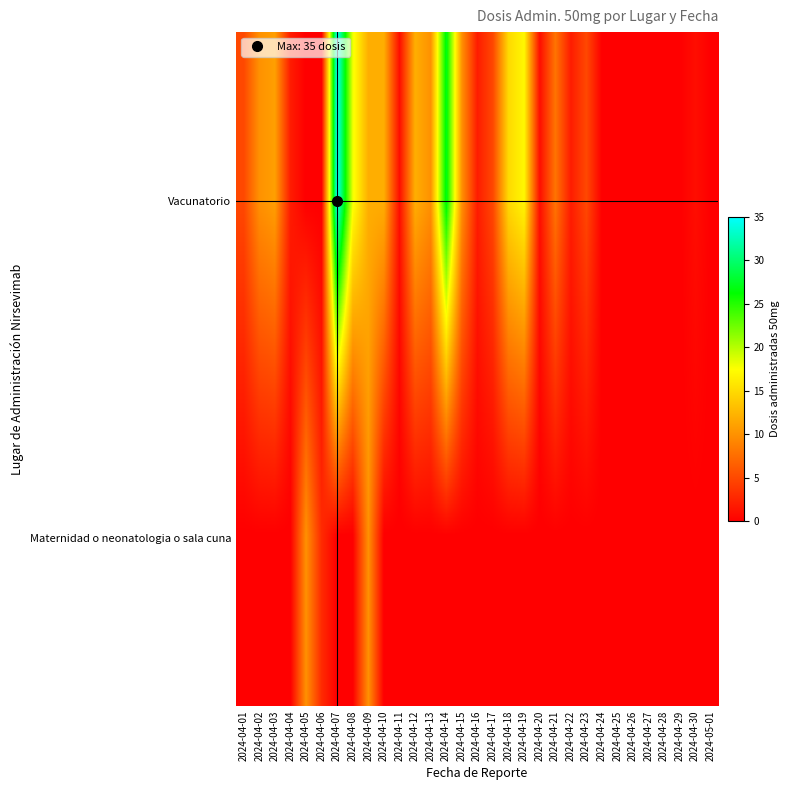

At 2024-04-16, list the series in order from smallest to largest.

Maternidad o neonatologia o sala cuna, Vacunatorio